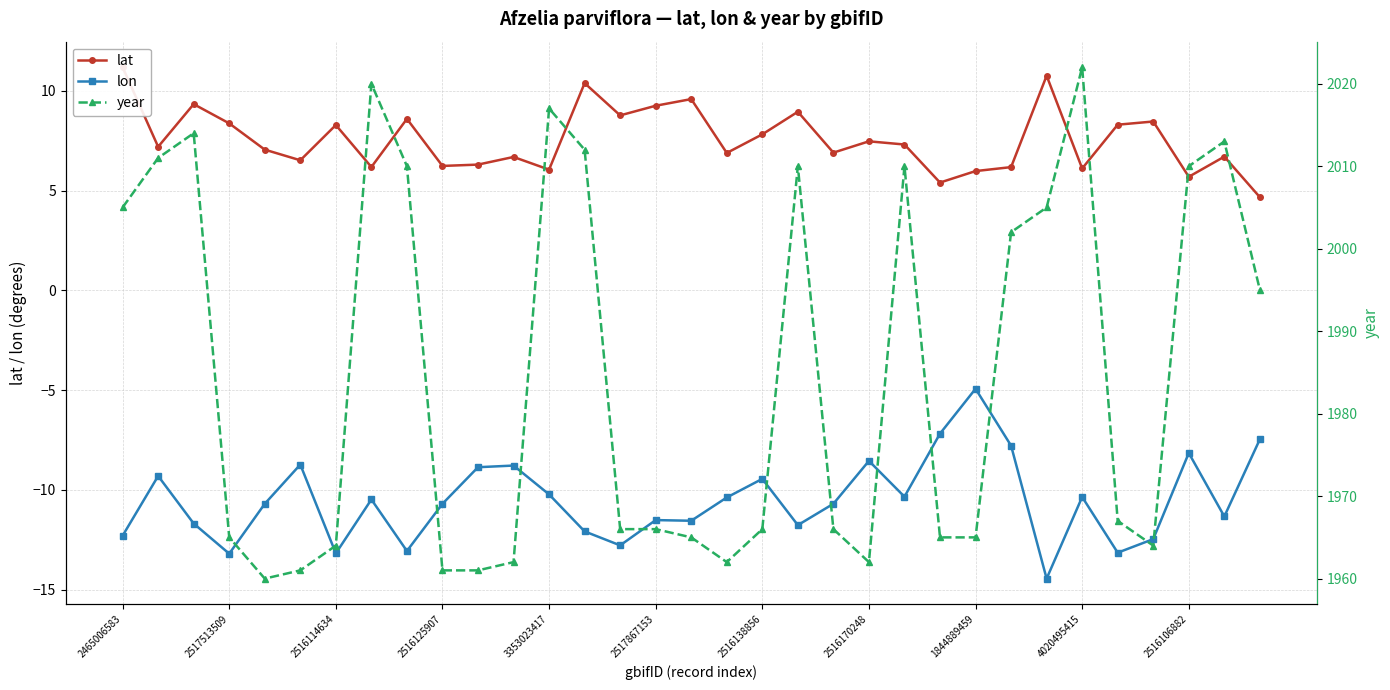

True or false: lat and year intersect in this chart.

False